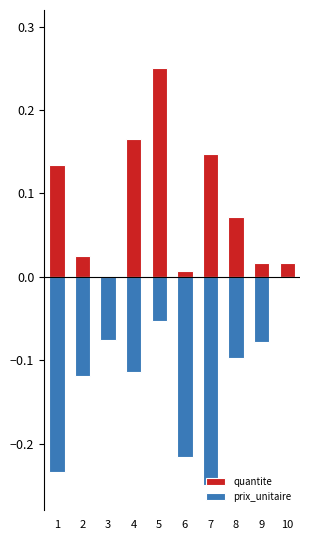

Which category has the highest value across all series?

5